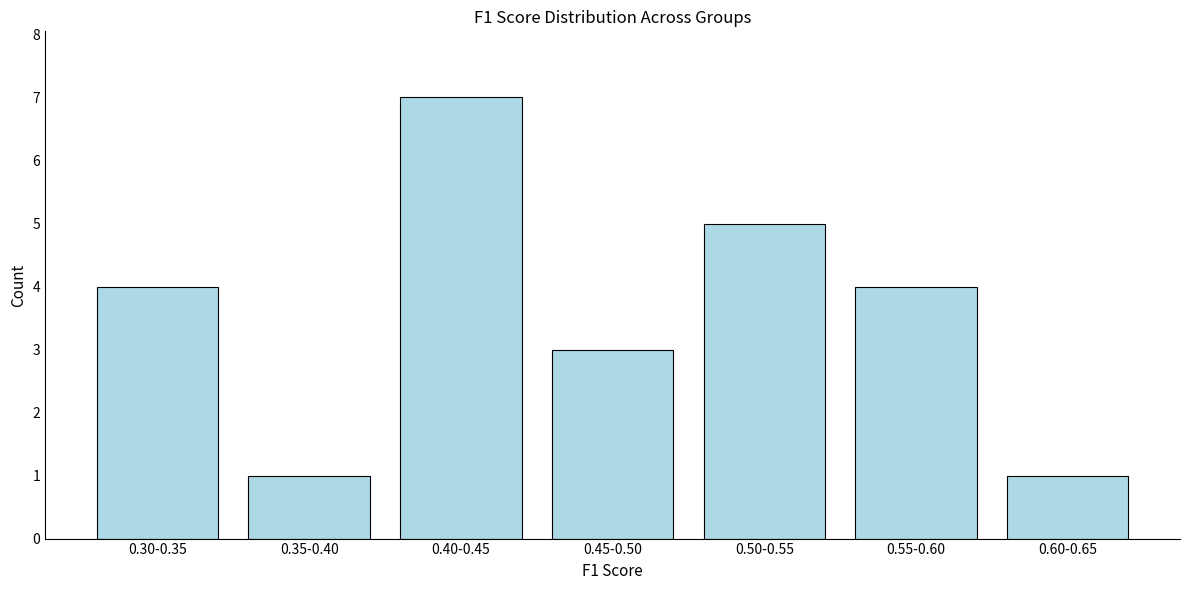

Reading left to right, transcribe all the data shown in this chart.

0.30-0.35=4	0.35-0.40=1	0.40-0.45=7	0.45-0.50=3	0.50-0.55=5	0.55-0.60=4	0.60-0.65=1